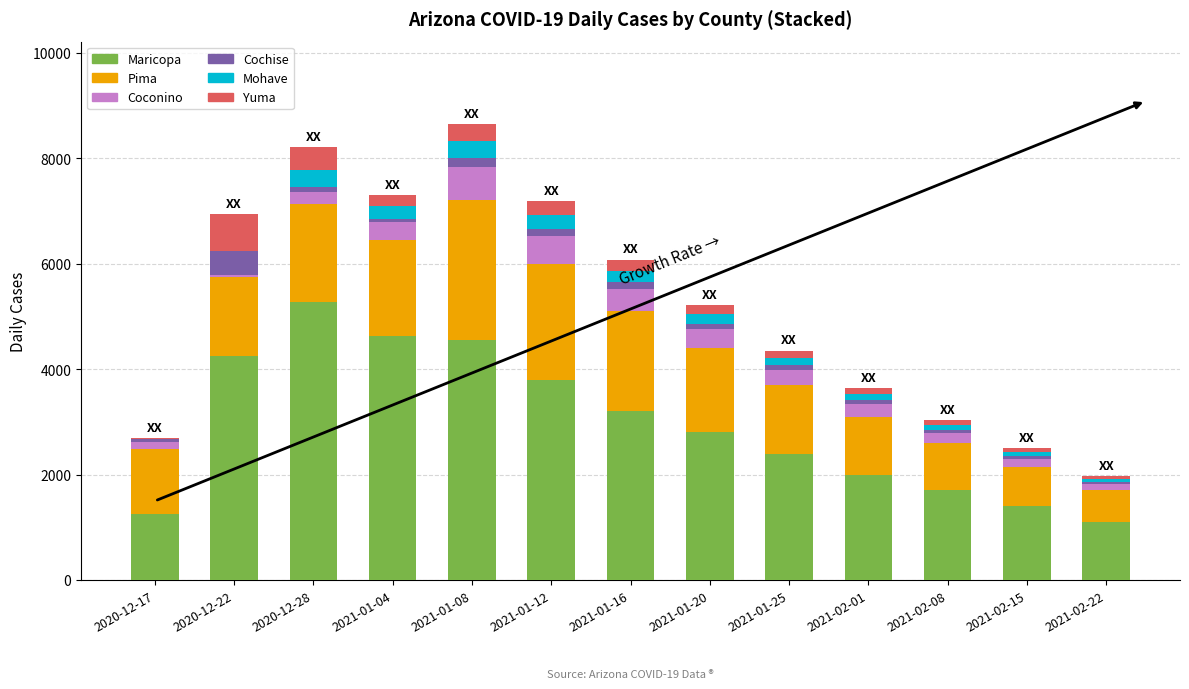

What are all the series names shown in the legend?

Maricopa, Pima, Coconino, Cochise, Mohave, Yuma